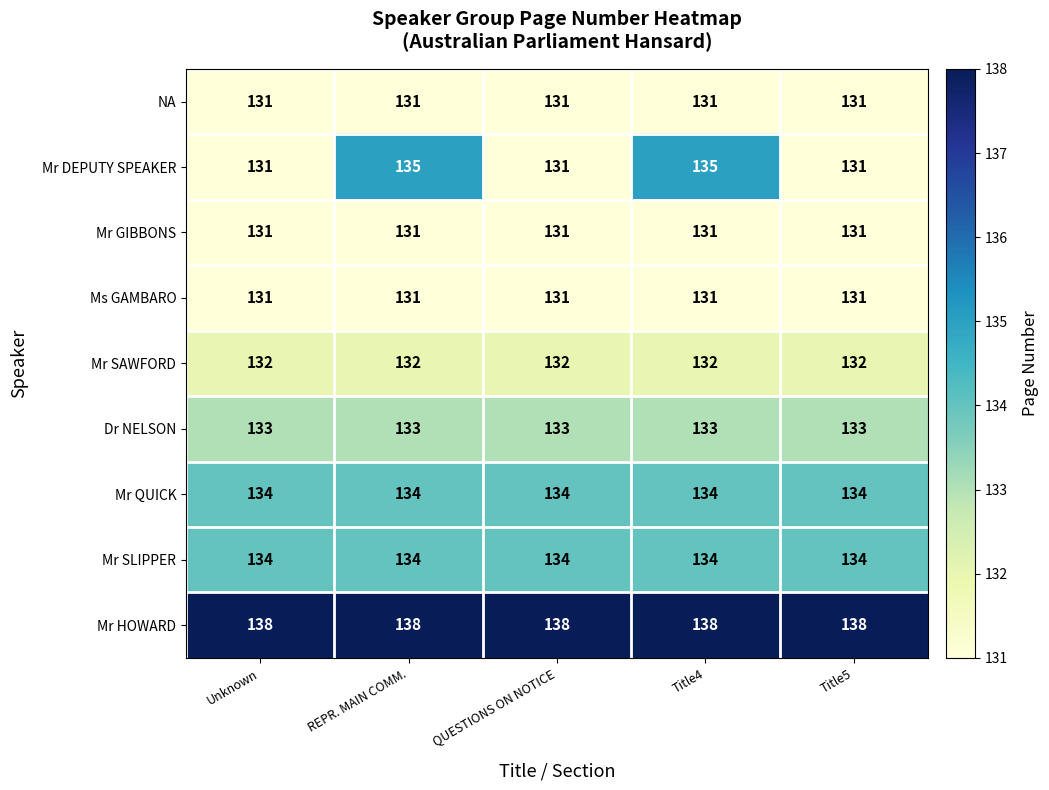

What value does the Mr SAWFORD series have at REPR. MAIN COMM.?

132